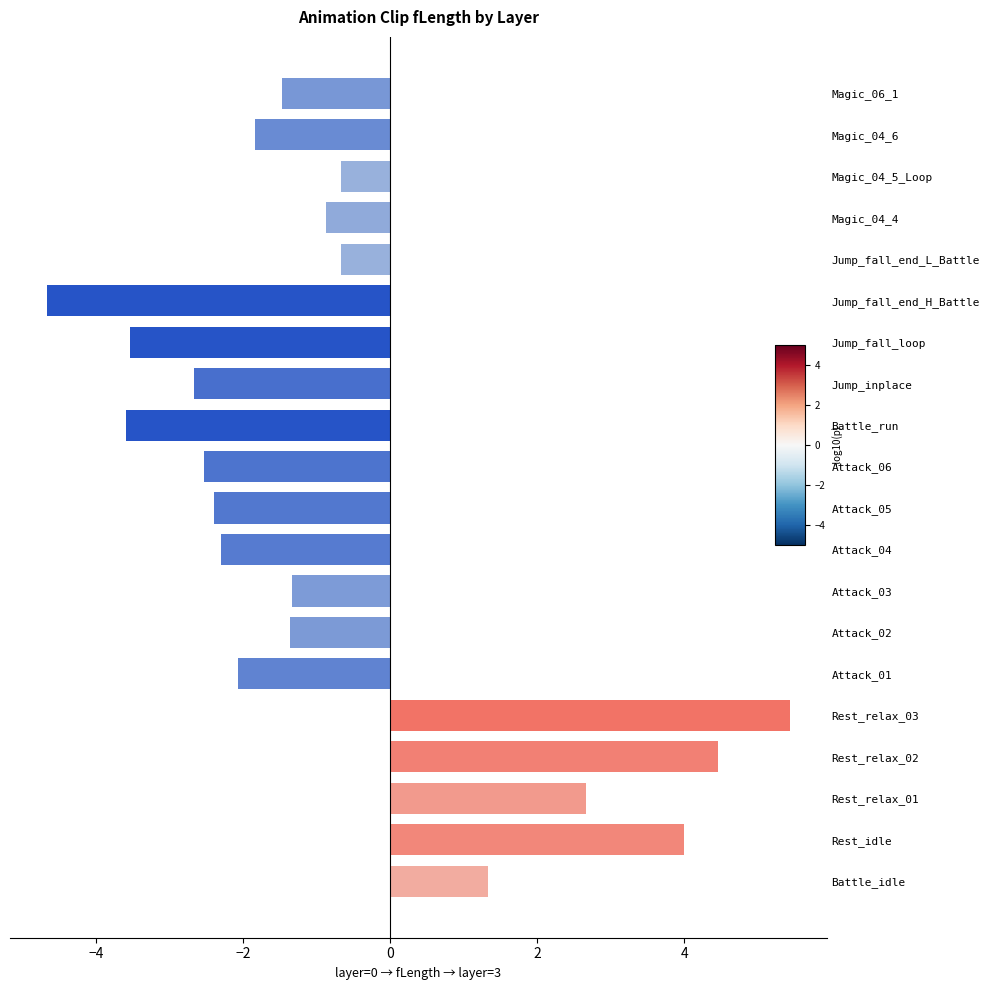

What is the difference between the values at Rest_relax_02 and Jump_inplace?

7.1